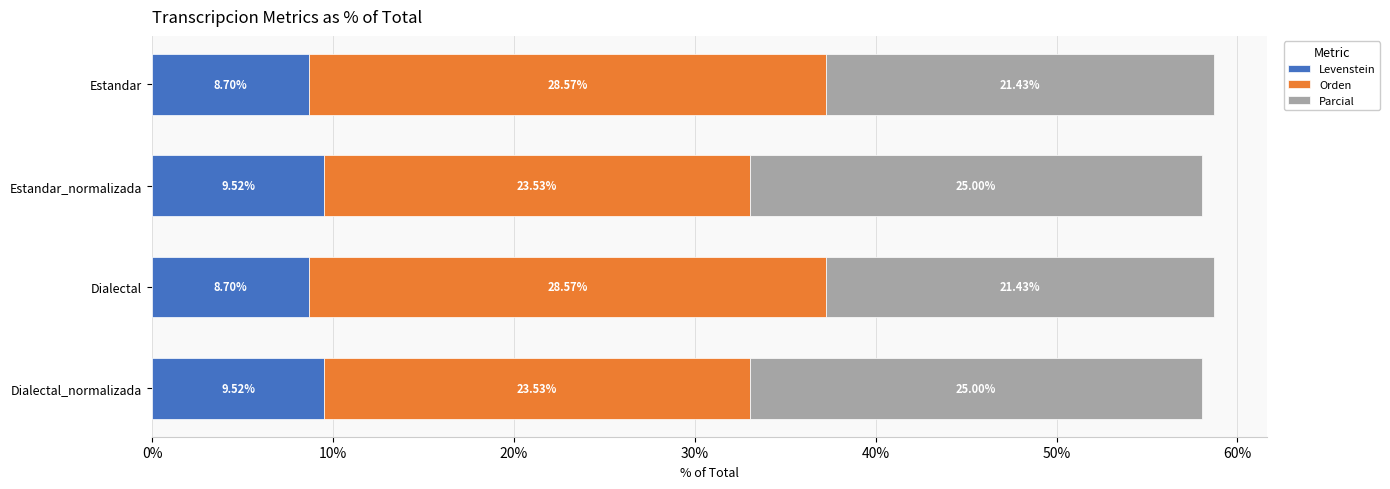

What is the difference between the maximum and minimum values in the Levenstein series?

0.8